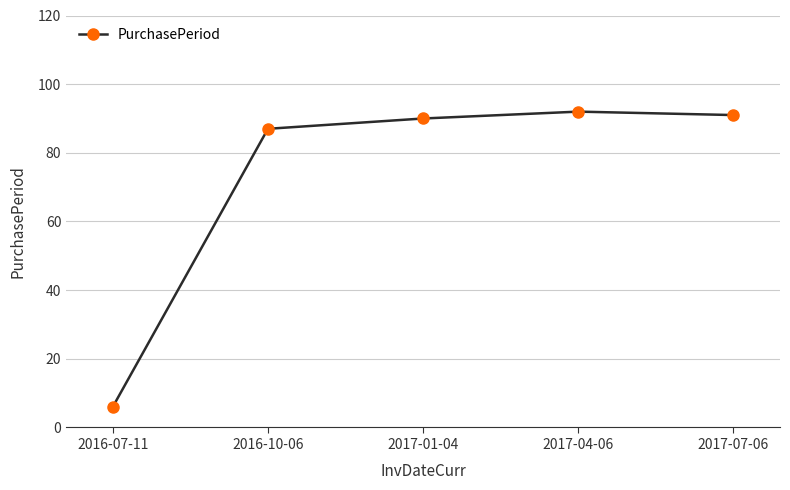

True or false: the data has more than 2 interior local peaks.

False